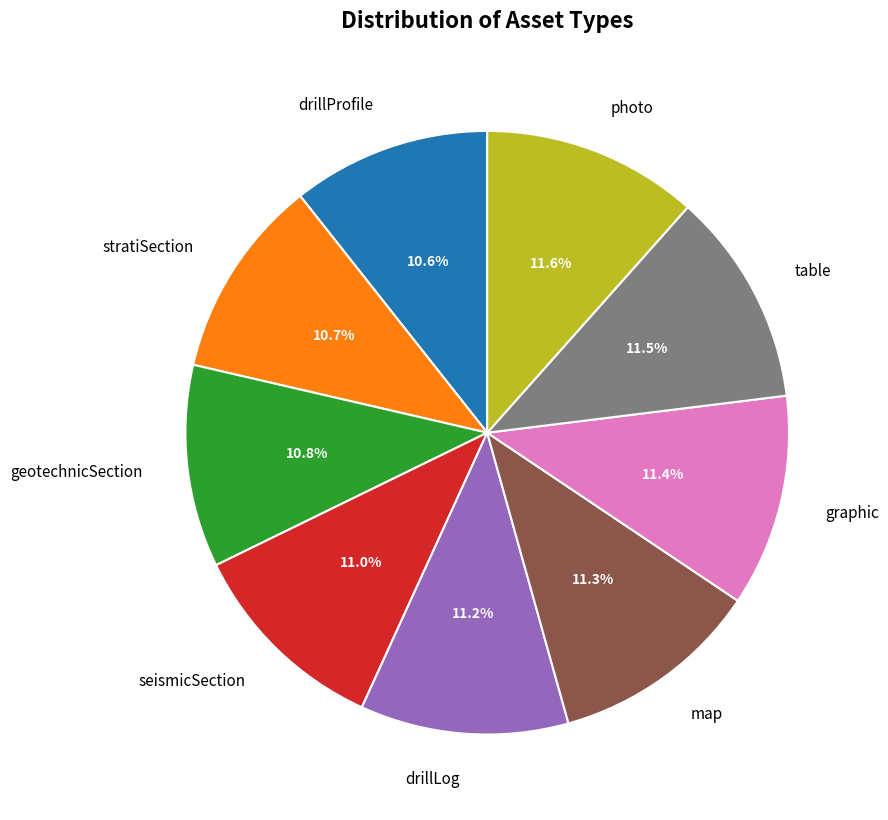

Is there any slice that represents more than half of the pie?

No